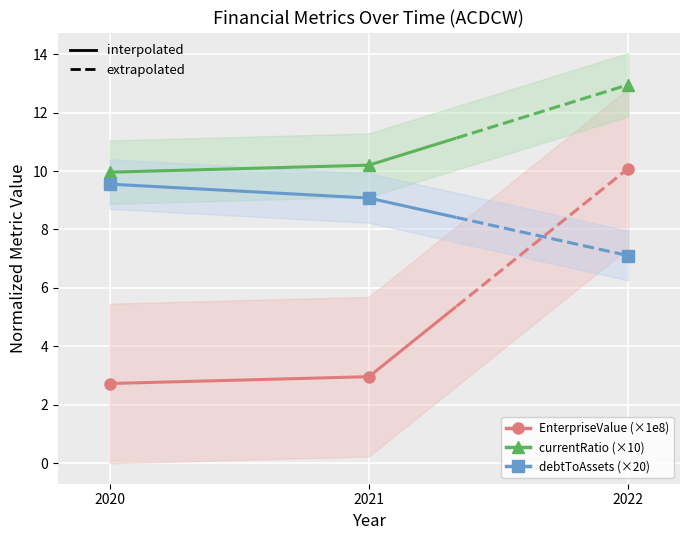

The value of currentRatio at 2020 is 13.3. True or false?

False